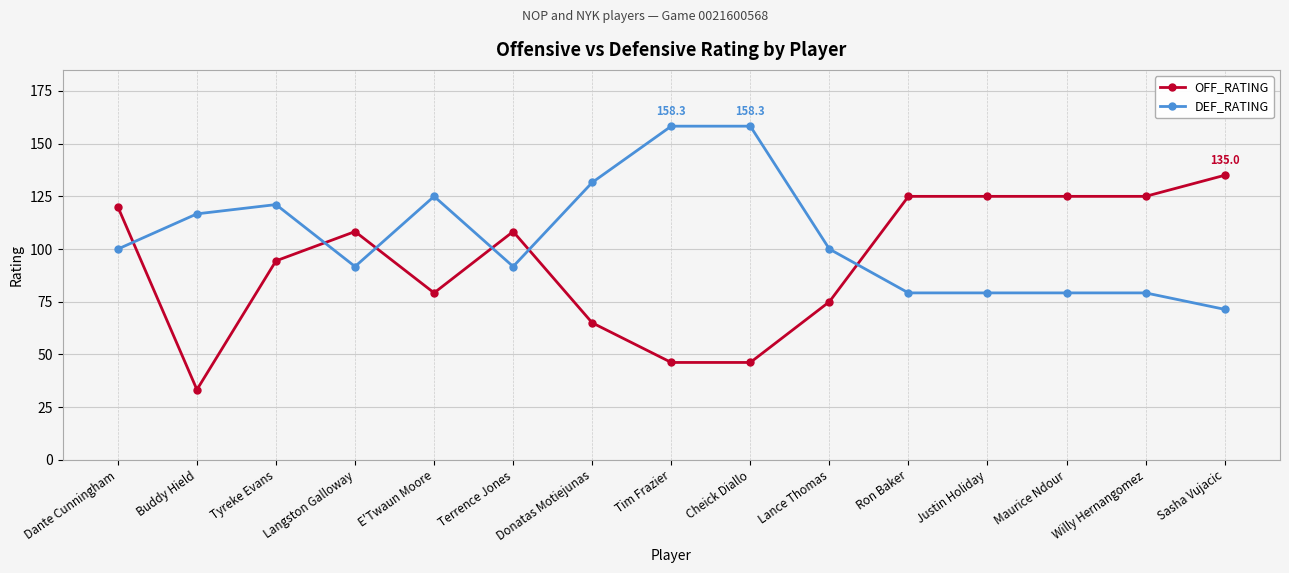

Rank the series by their maximum value, from highest to lowest.

DEF_RATING, OFF_RATING